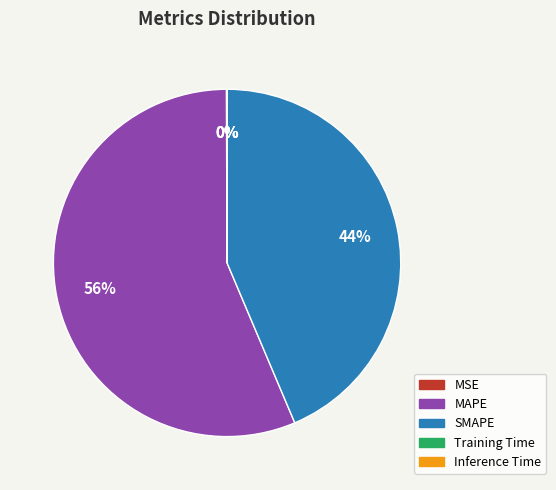

What is the ratio of the value at MAPE to the value at SMAPE?

1.3